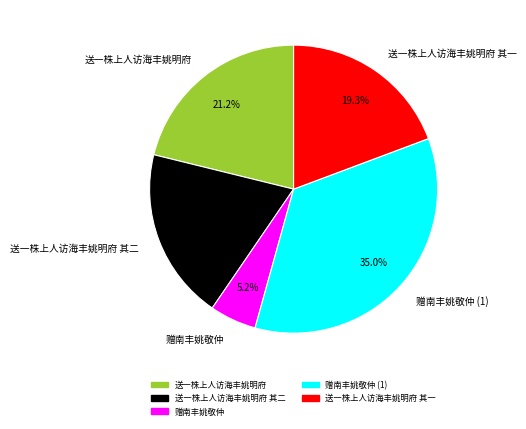

What is the largest slice in the pie chart?

赠南丰姚敬仲 (1)